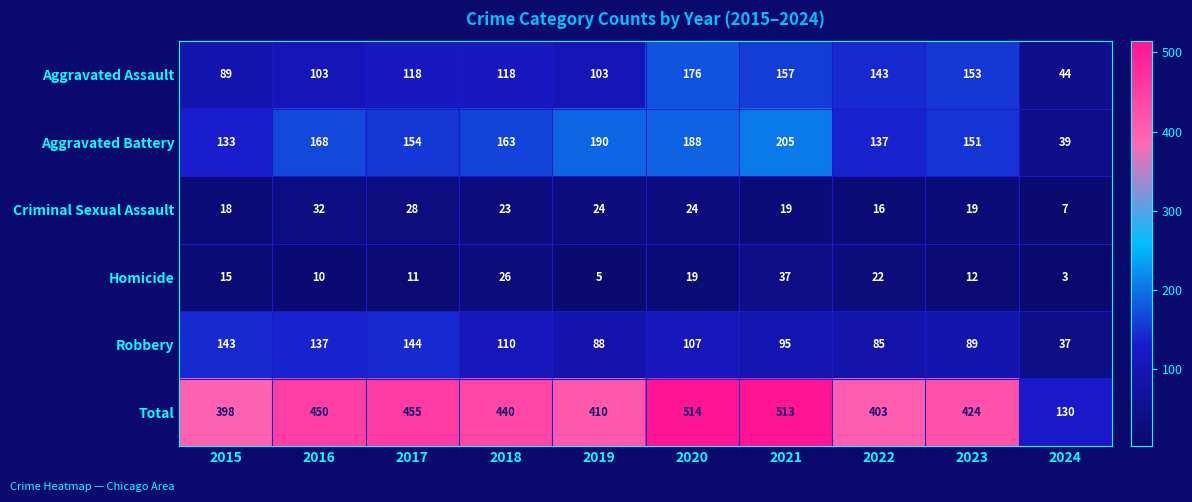

At which label does Criminal Sexual Assault first exceed 23?

2016